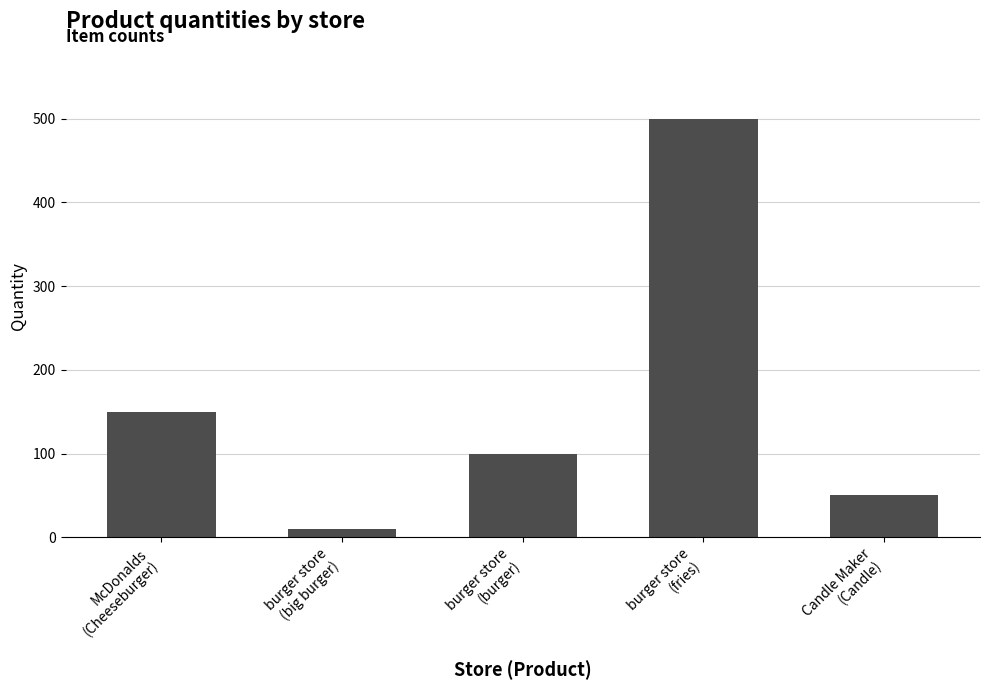

What is the label of the 5th bar from the left?

Candle Maker
(Candle)